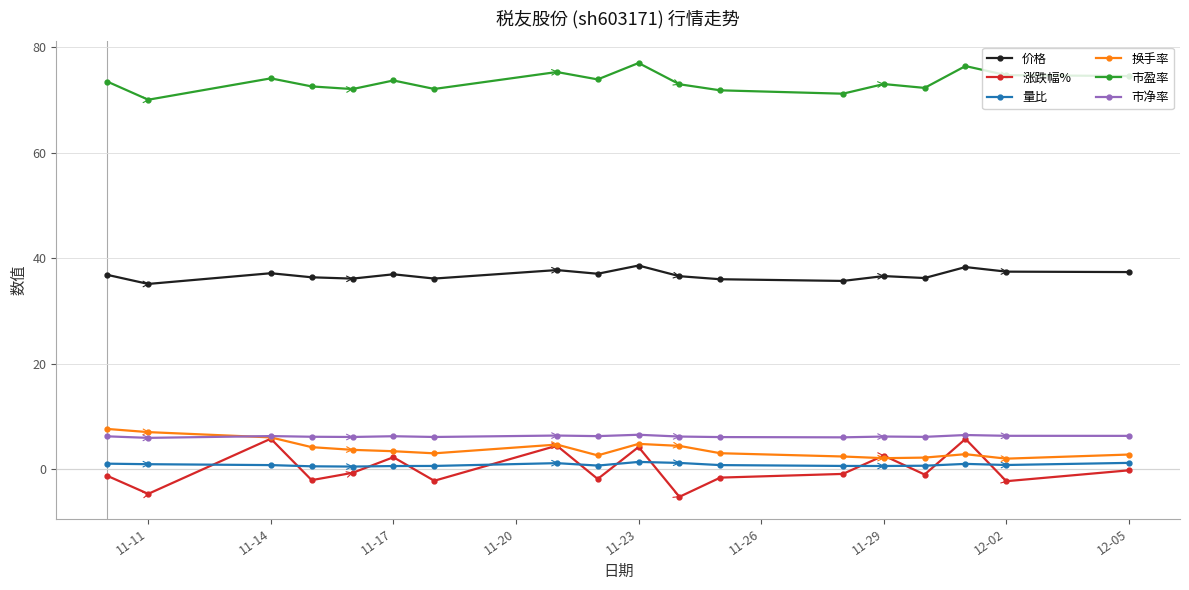

True or false: 涨跌幅% has more than 1 interior local peaks.

True